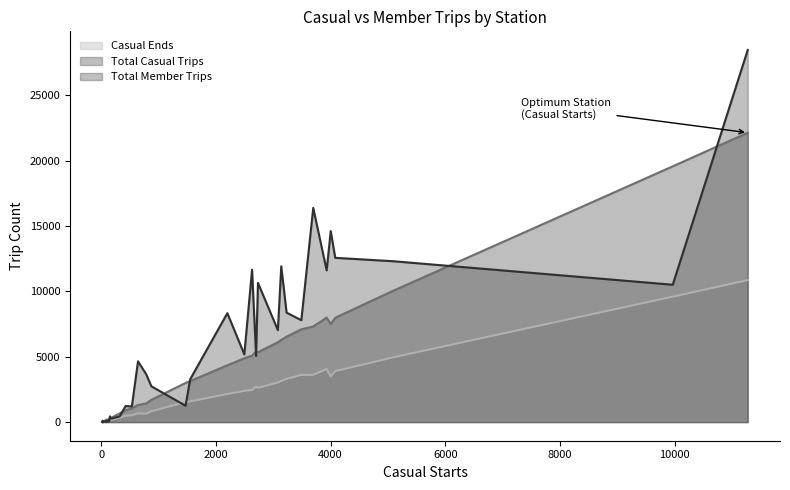

Is it true that Casual Ends equals 27 at 10?

True